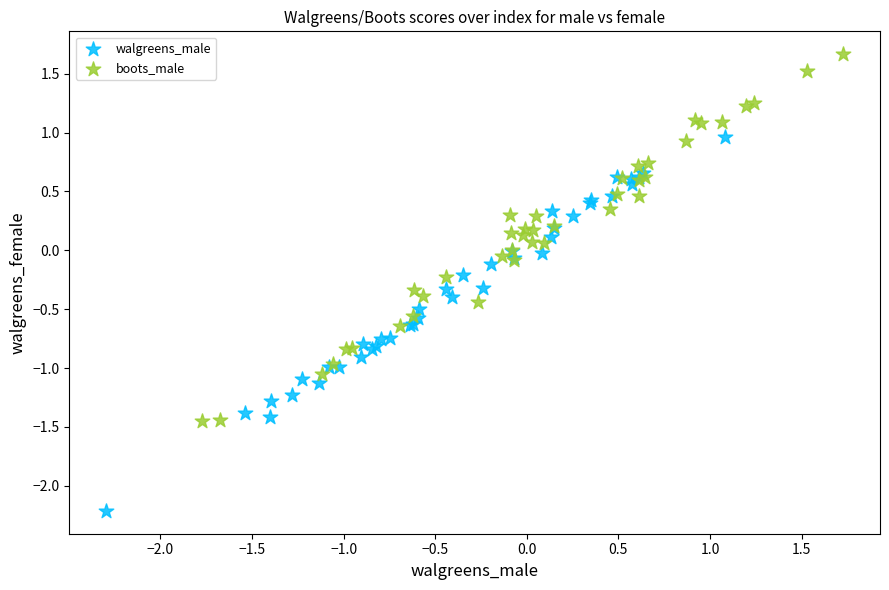

Which series contains the highest Y value?

boots_male